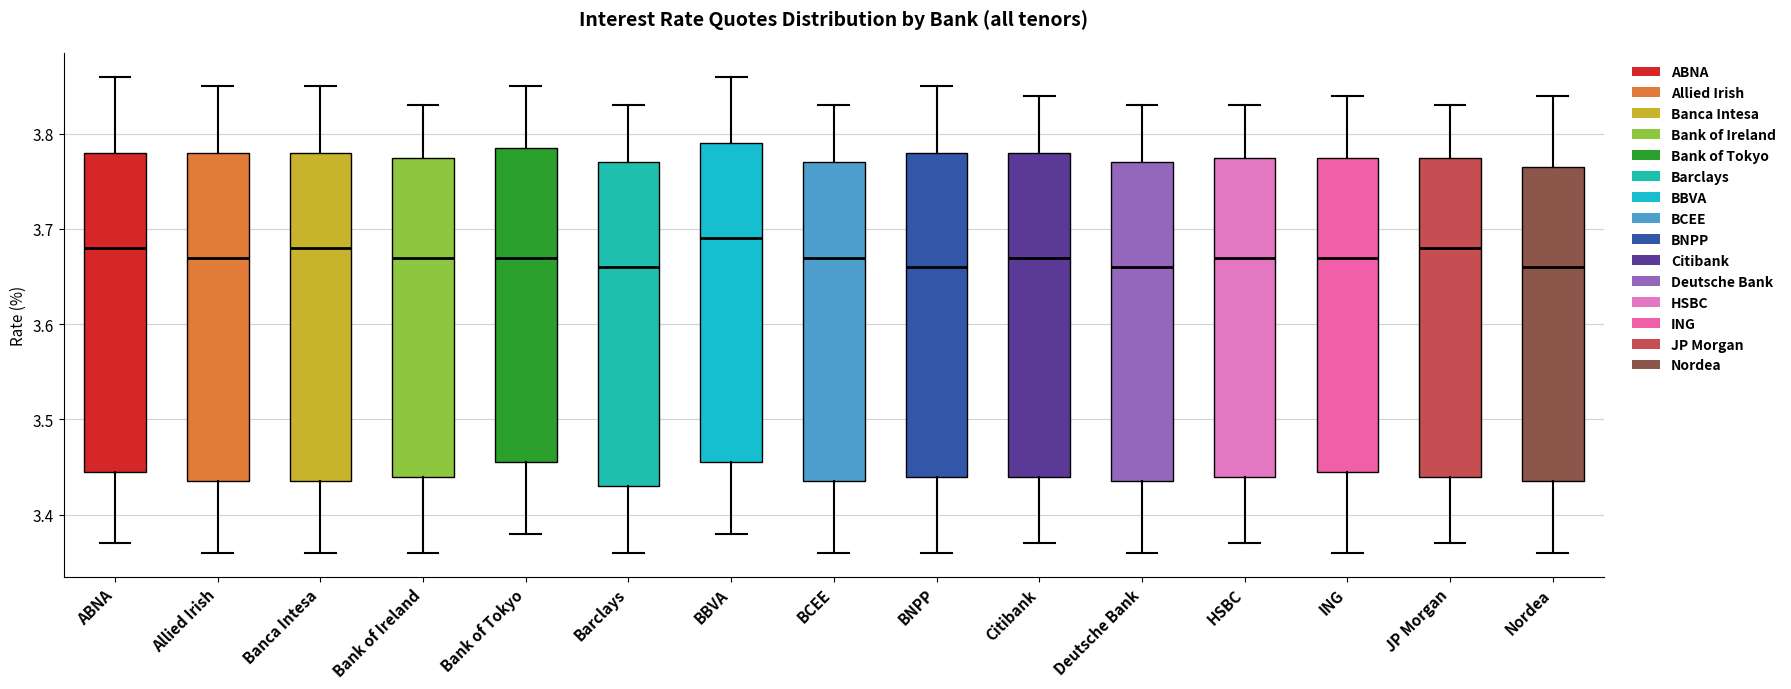

Where is the upper edge of the box for BNPP on the y-axis? The values are not printed on the chart, so give them approximately, as read against the axis.

3.78